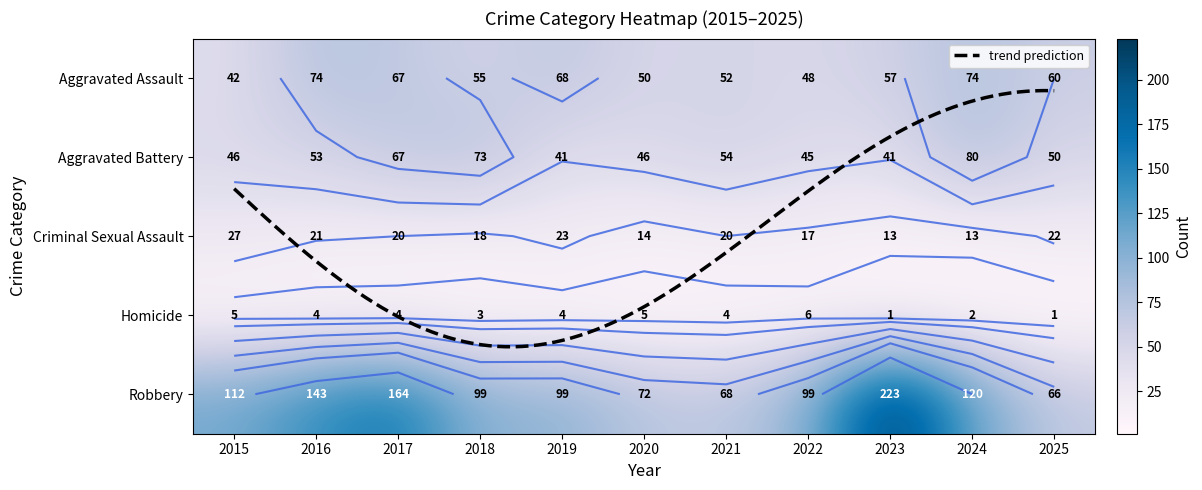

List the series in order of their peak value, lowest first.

Homicide, Criminal Sexual Assault, Aggravated Assault, Aggravated Battery, Robbery